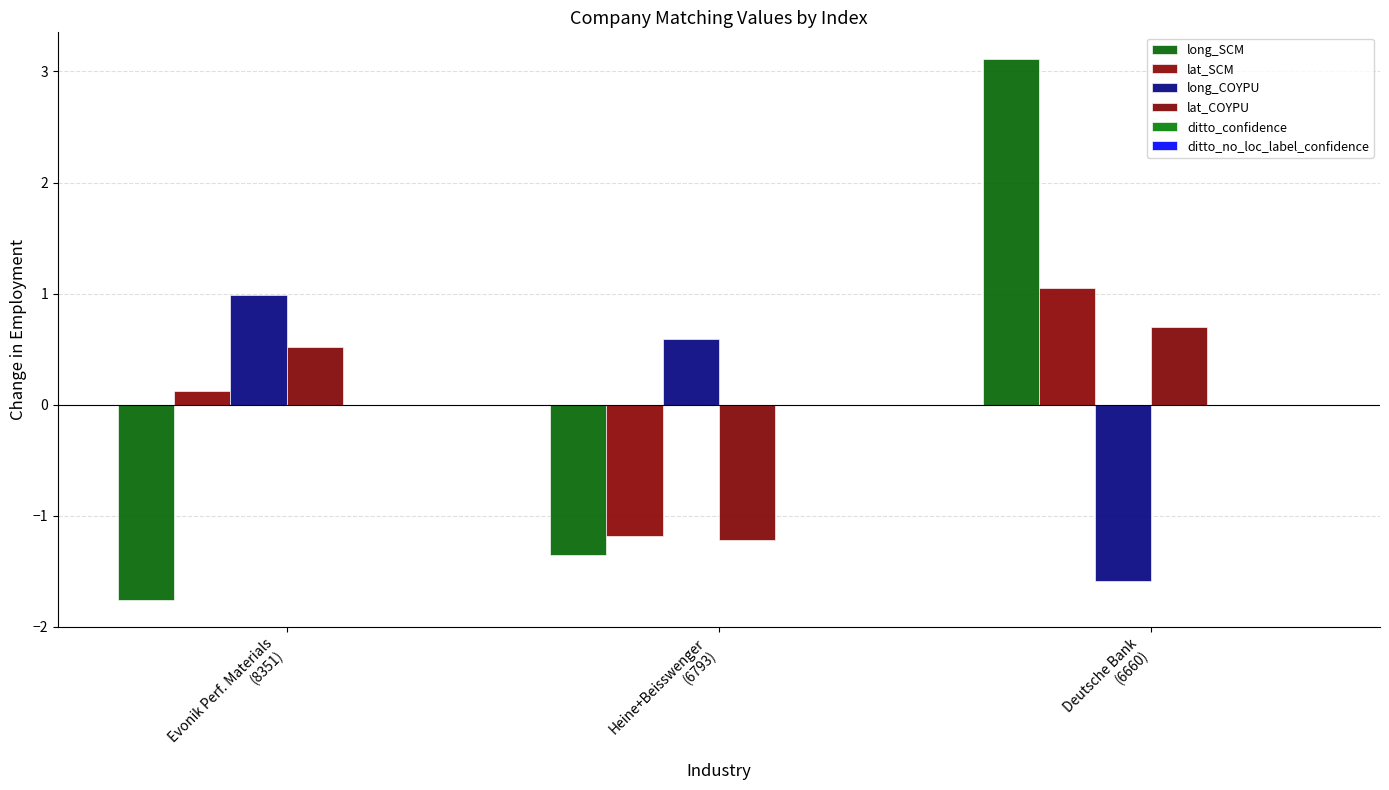

Rank the series by their maximum value, from lowest to highest.

ditto_confidence, ditto_no_loc_label_confidence, lat_COYPU, long_COYPU, lat_SCM, long_SCM